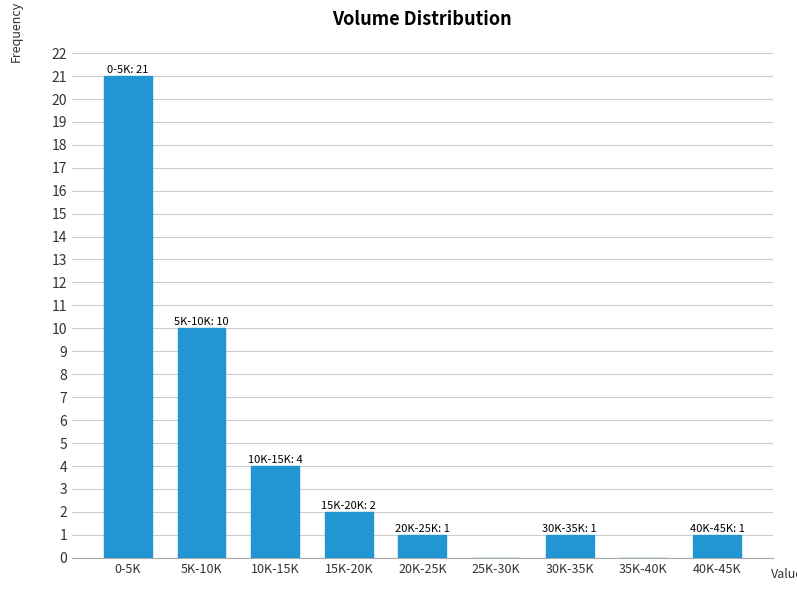

Reading left to right, extract all data points from this chart.

0-5K=21	5K-10K=10	10K-15K=4	15K-20K=2	20K-25K=1	25K-30K=0	30K-35K=1	35K-40K=0	40K-45K=1